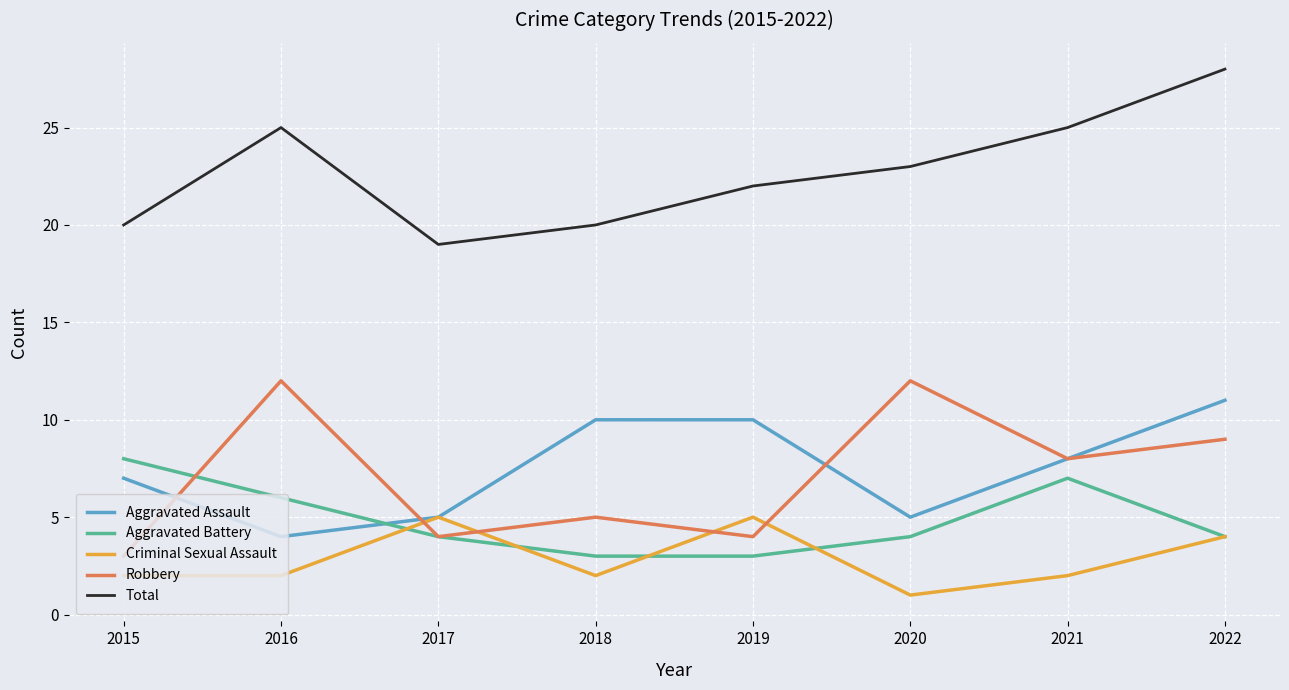

At which category is the sum across all series the highest?

2022